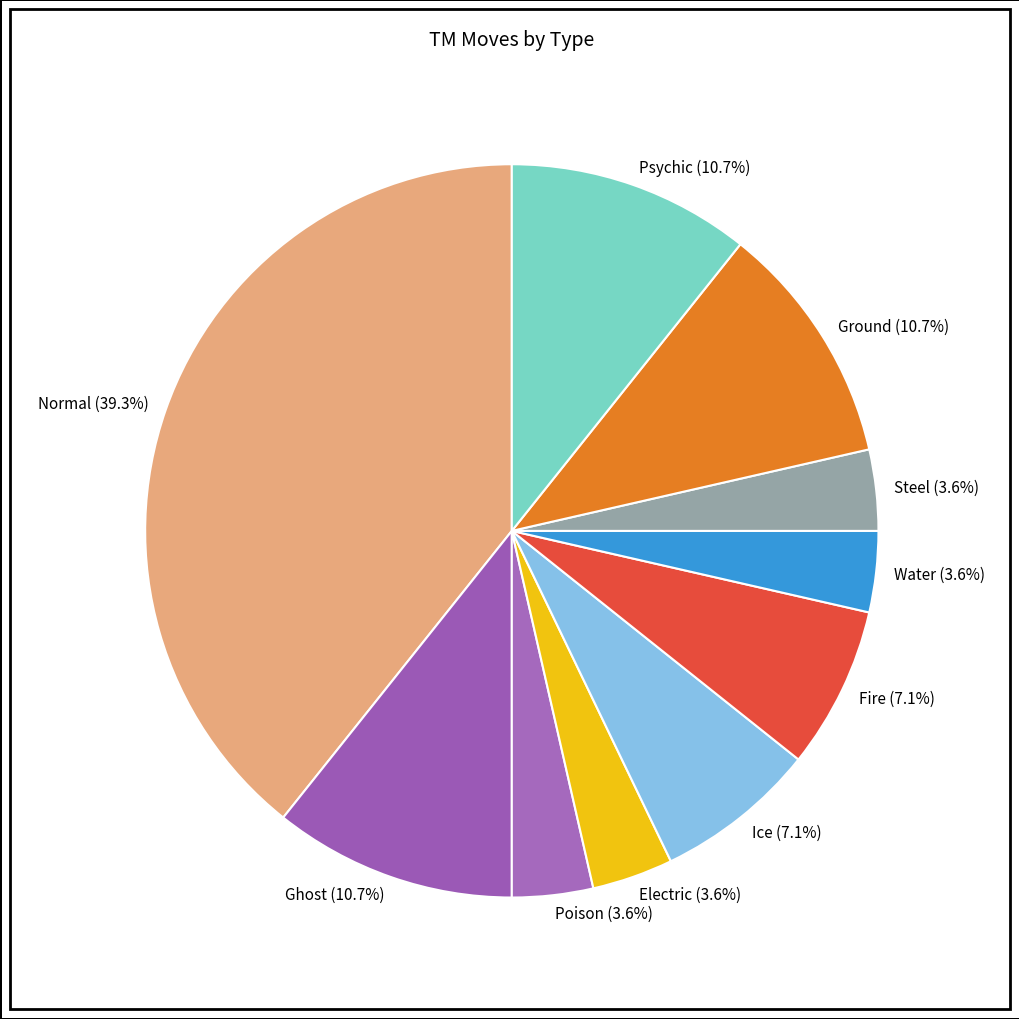

Which category has the biggest portion of the pie?

Normal